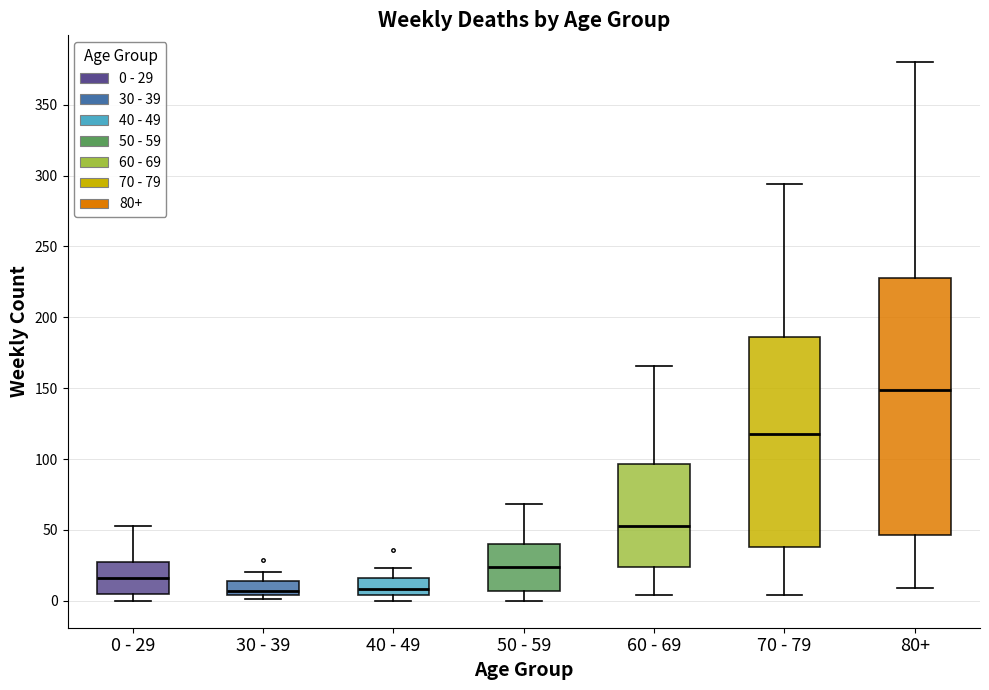

Which box's median line is the highest?

80+